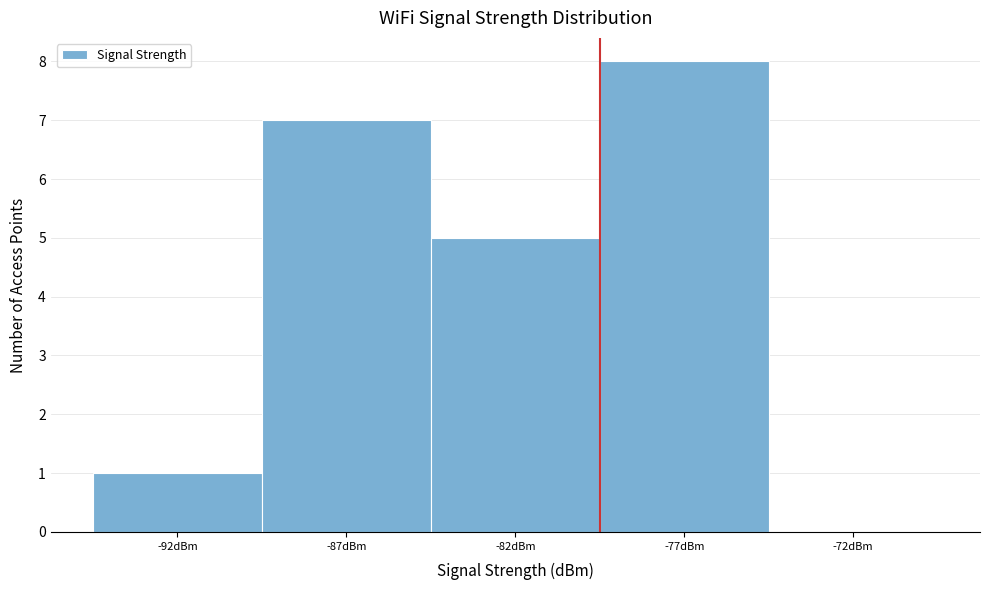

Reading left to right, extract all data points from this chart.

-92dBm=1	-87dBm=7	-82dBm=5	-77dBm=8	-72dBm=0